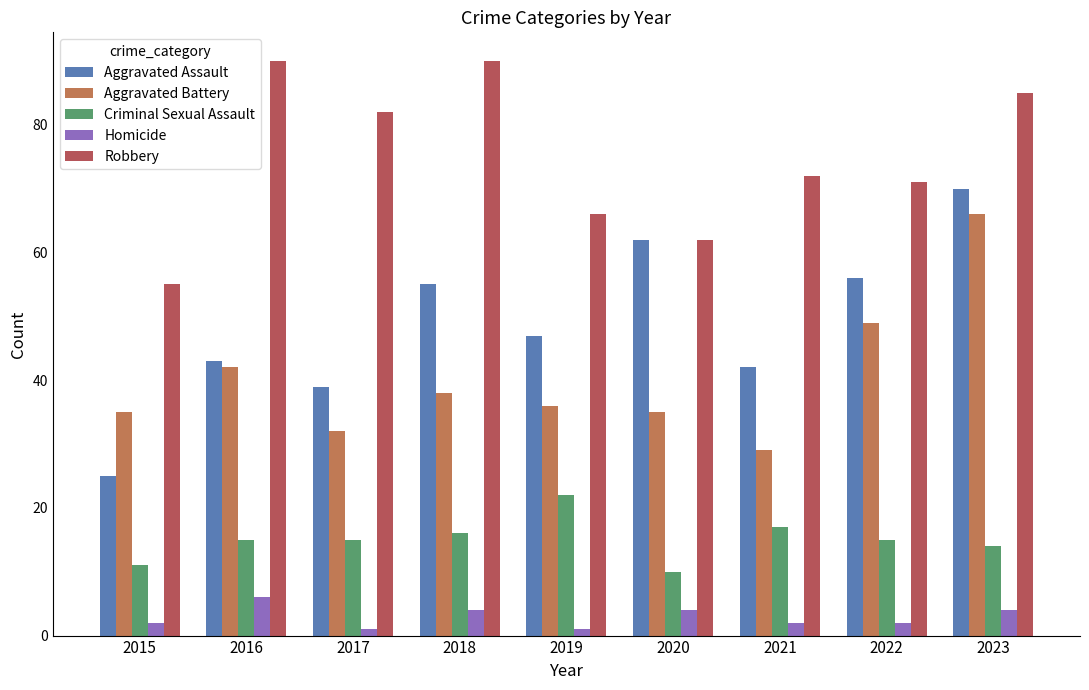

Reading left to right, what are all the values shown in this chart?

Aggravated Assault: 25	43	39	55	47	62	42	56	70
Aggravated Battery: 35	42	32	38	36	35	29	49	66
Criminal Sexual Assault: 11	15	15	16	22	10	17	15	14
Homicide: 2	6	1	4	1	4	2	2	4
Robbery: 55	90	82	90	66	62	72	71	85